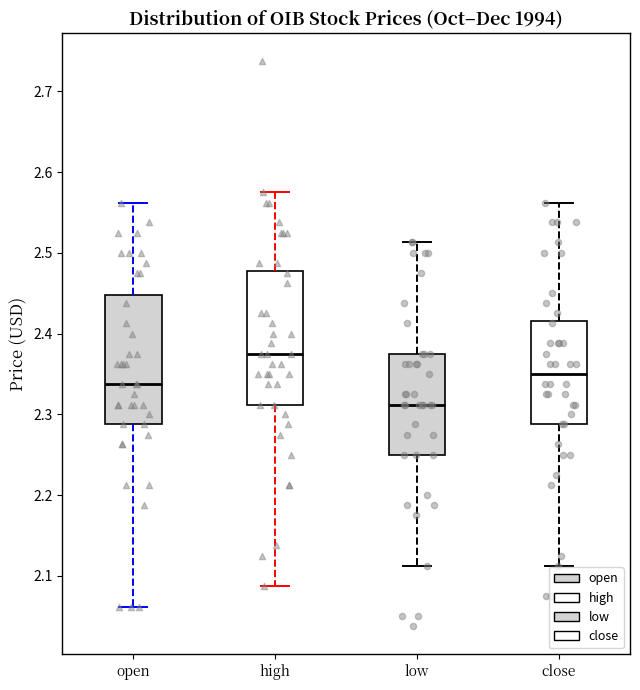

Reading left to right, transcribe this box plot: for each box, give where its median line is, the range the box spans, and where its two whiskers end, as read against the y-axis. The values are not printed on the chart, so give them approximately, as read against the axis.

open: median 2.34, box 2.29 to 2.45, whiskers 2.06 to 2.56
high: median 2.38, box 2.31 to 2.48, whiskers 2.09 to 2.58
low: median 2.31, box 2.25 to 2.38, whiskers 2.11 to 2.51
close: median 2.35, box 2.29 to 2.42, whiskers 2.11 to 2.56